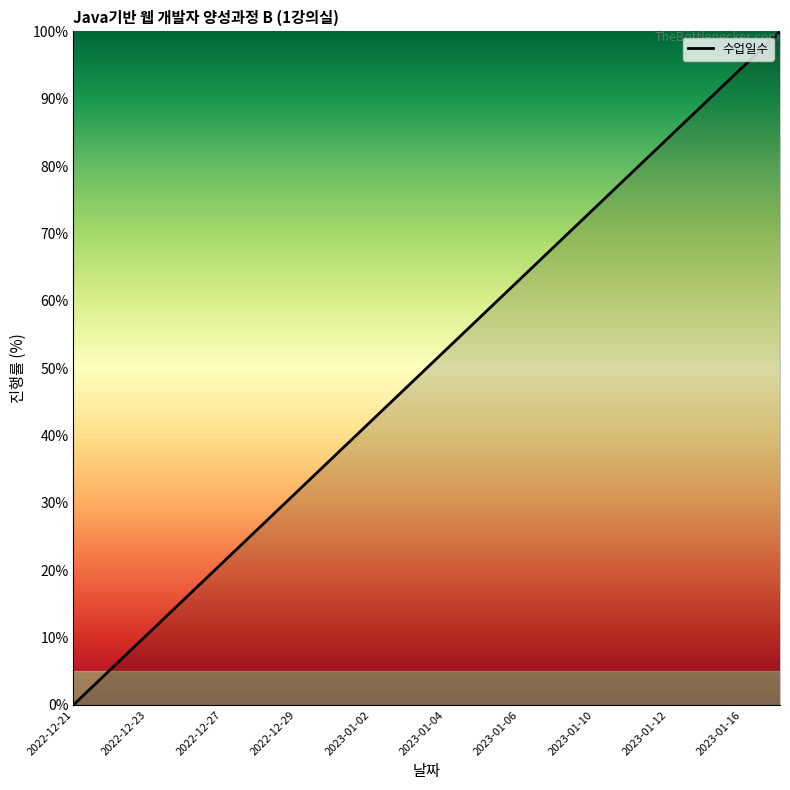

What is the greatest value displayed?

100.0